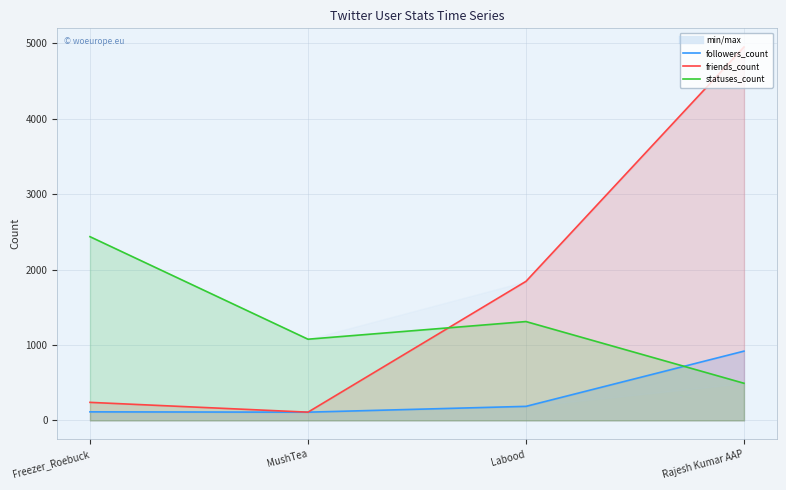

What is the approximate value of friends_count at Labood, to the nearest 10?

1840